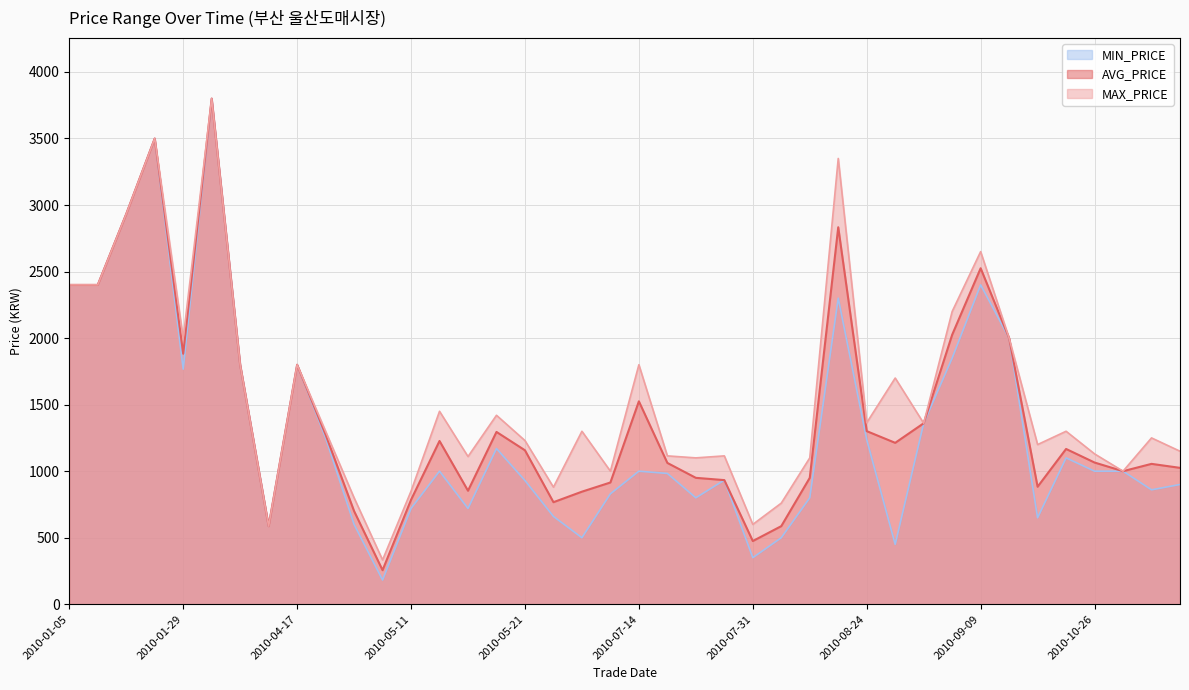

At which category does AVG_PRICE reach its first local peak?

2010-01-16